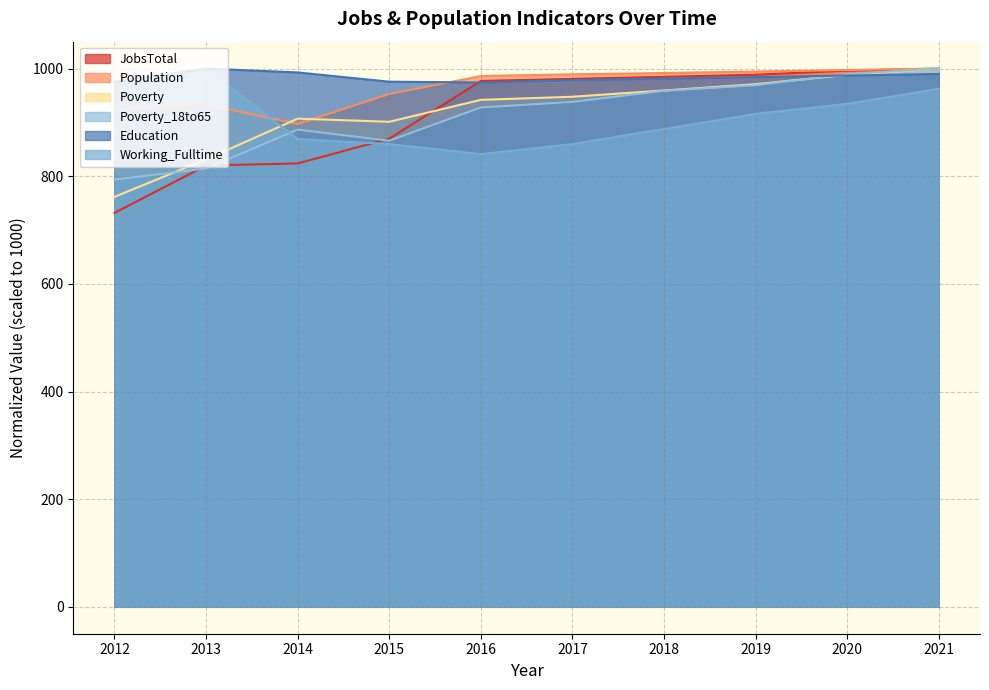

The value of Working_Fulltime at 2019 is 915.9. True or false?

True